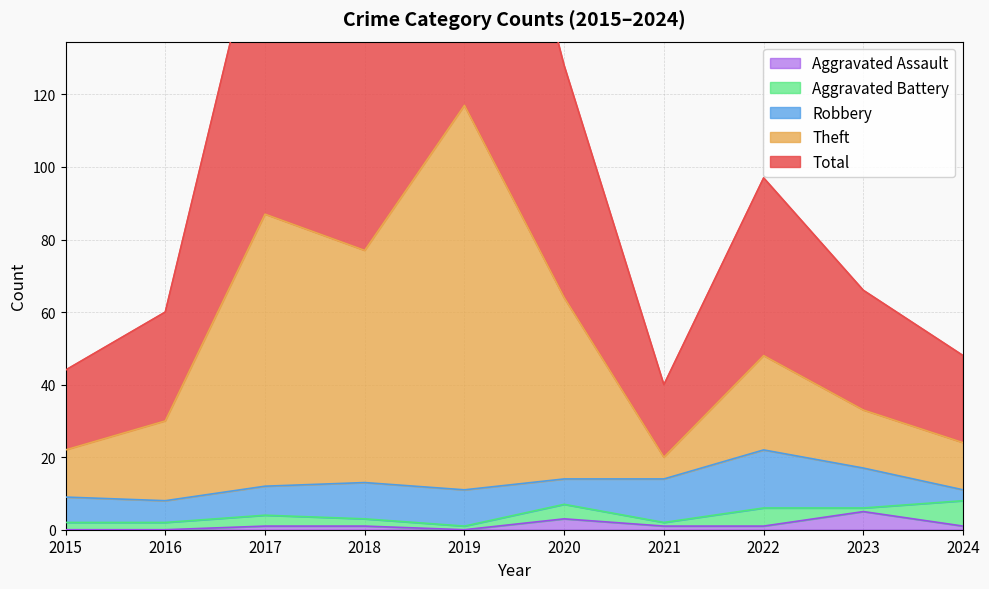

Is the value of Total at 2022 greater than the value of Theft at 2017?

Yes